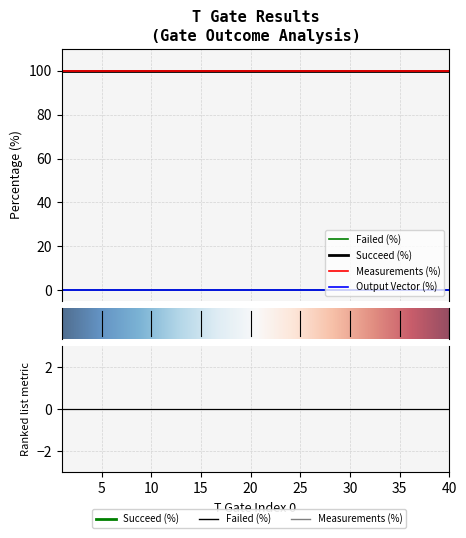

True or false: Measurements (%) and Output Vector (%) cross at least once.

False